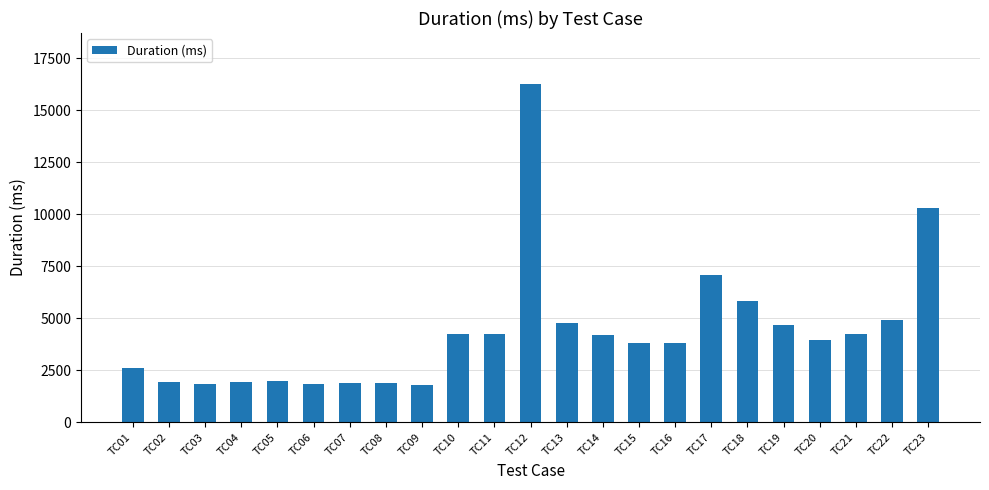

What is the sum of the values at TC09 and TC17?

8852